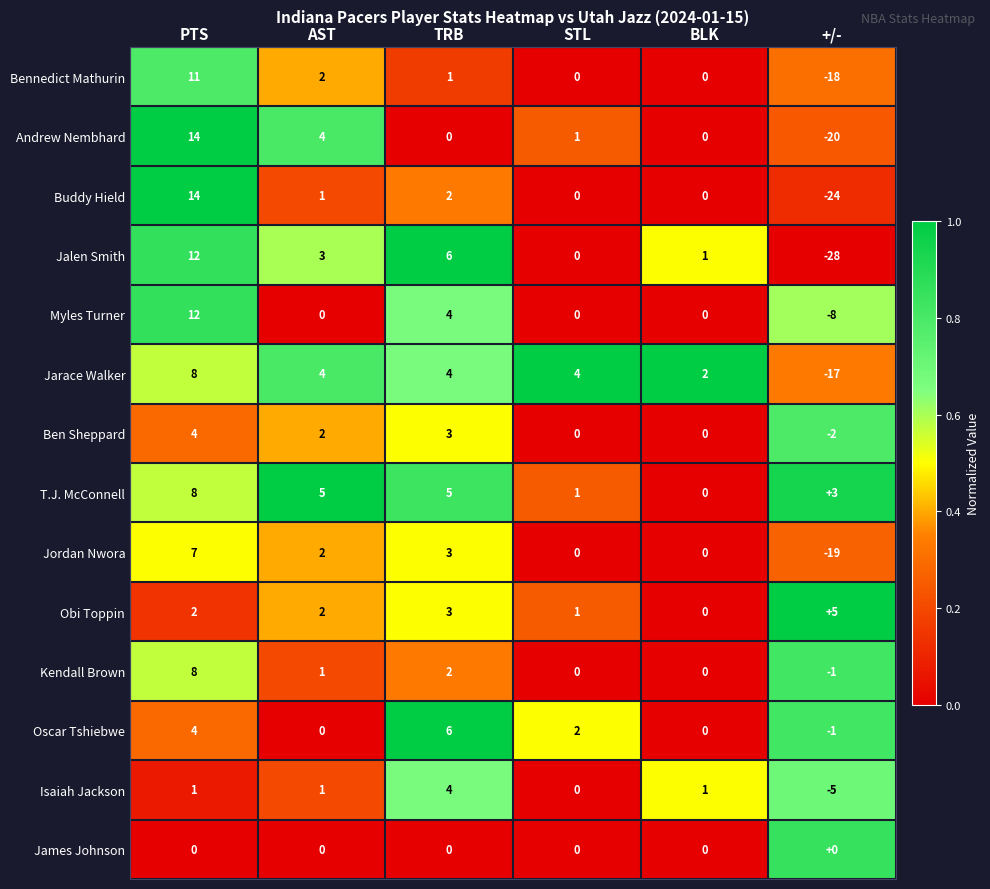

What is the maximum value shown in the chart?

14